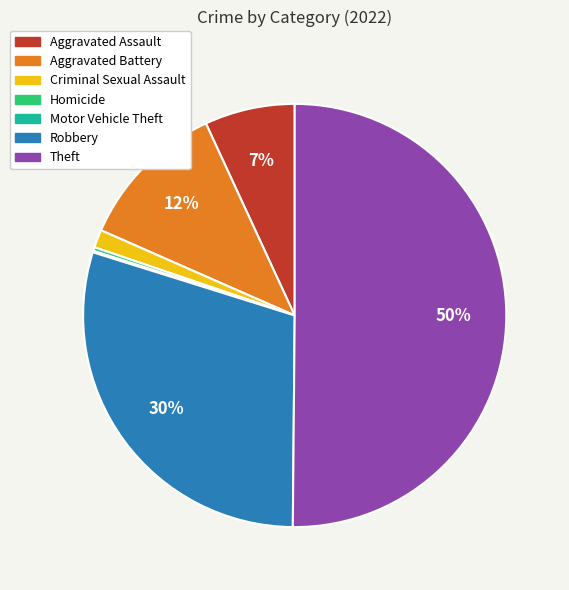

Which slice represents more than half of the pie?

Theft